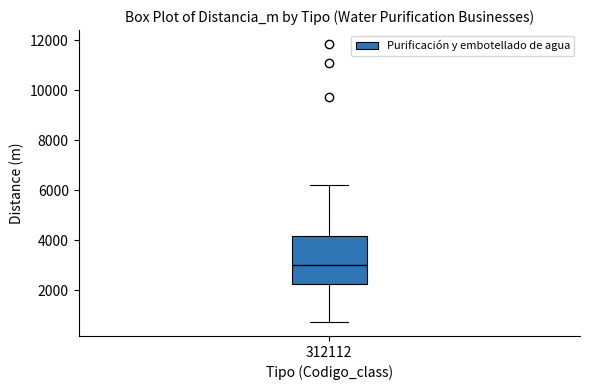

Where does the lower whisker of the box at x = 312112 end on the y-axis? The values are not printed on the chart, so give them approximately, as read against the axis.

800